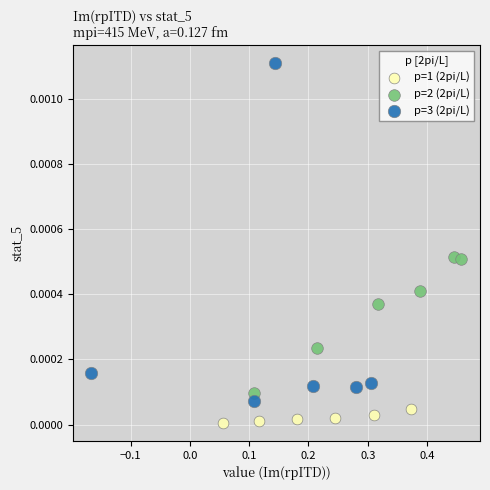

Which series contains the highest Y value?

p=3 (2pi/L)